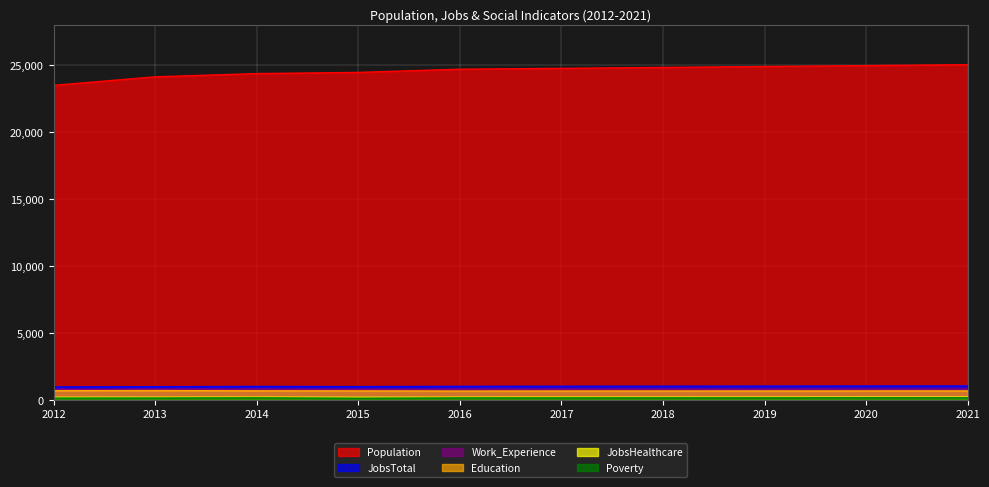

Rank the series by their maximum value, from highest to lowest.

Population, JobsTotal, Work_Experience, Education, JobsHealthcare, Poverty